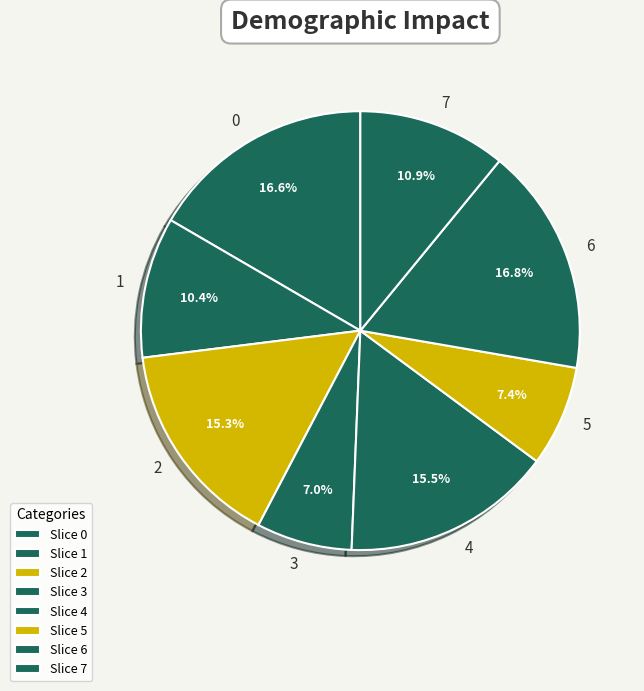

Count the number of slices in the pie.

8